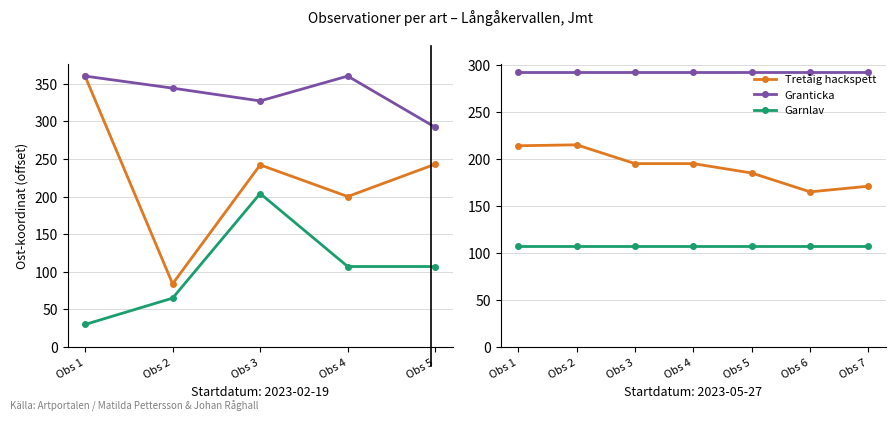

At which label is Garnlav closest to 107?

Obs 1